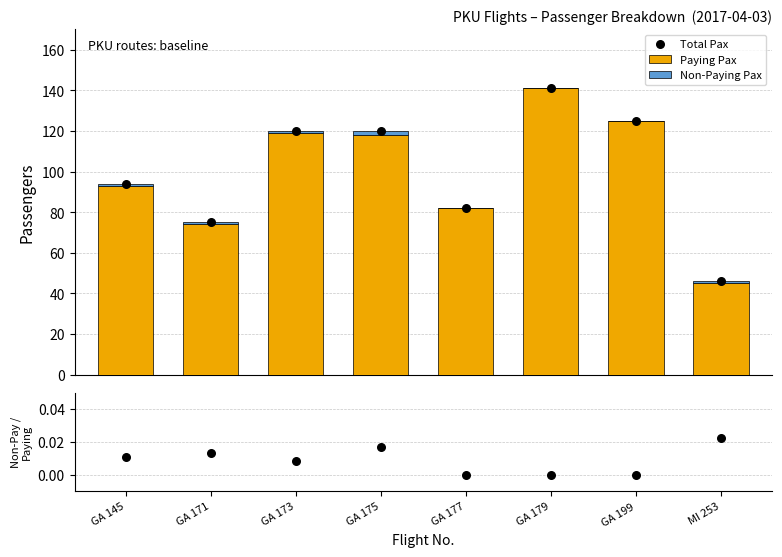

At how many categories does at least one series exceed 134?

1